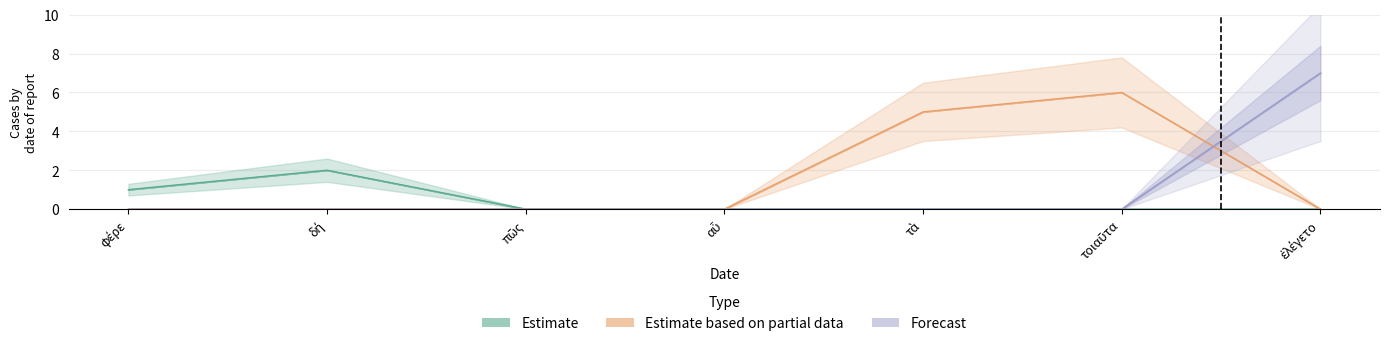

Reading left to right, list all the values displayed in this chart.

Estimate: φέρε=1	δή=2	πῶς=0	αὖ=0	τὰ=0	τοιαῦτα=0	ἐλέγετο=0
Estimate based on partial data: φέρε=0	δή=0	πῶς=0	αὖ=0	τὰ=5	τοιαῦτα=6	ἐλέγετο=0
Forecast: φέρε=0	δή=0	πῶς=0	αὖ=0	τὰ=0	τοιαῦτα=0	ἐλέγετο=7